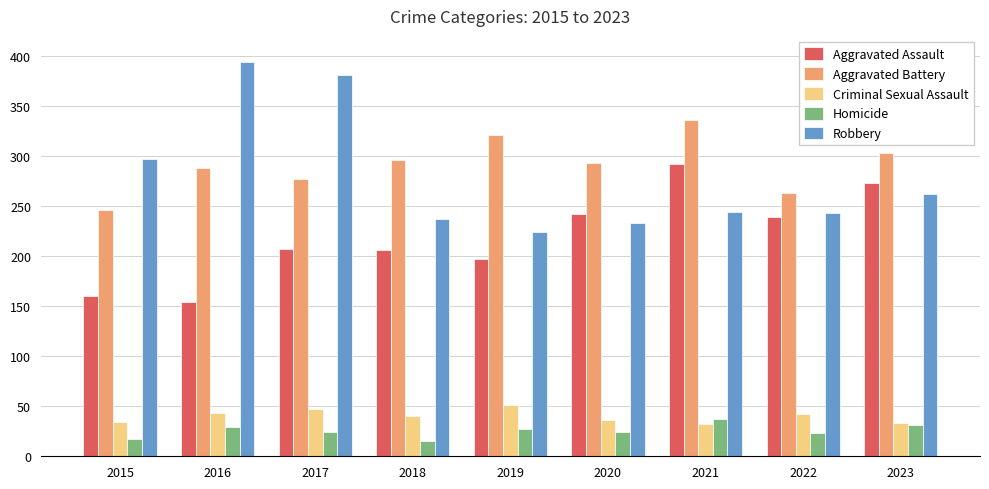

What is the value of the Aggravated Assault bar at the 5th from the left?

197